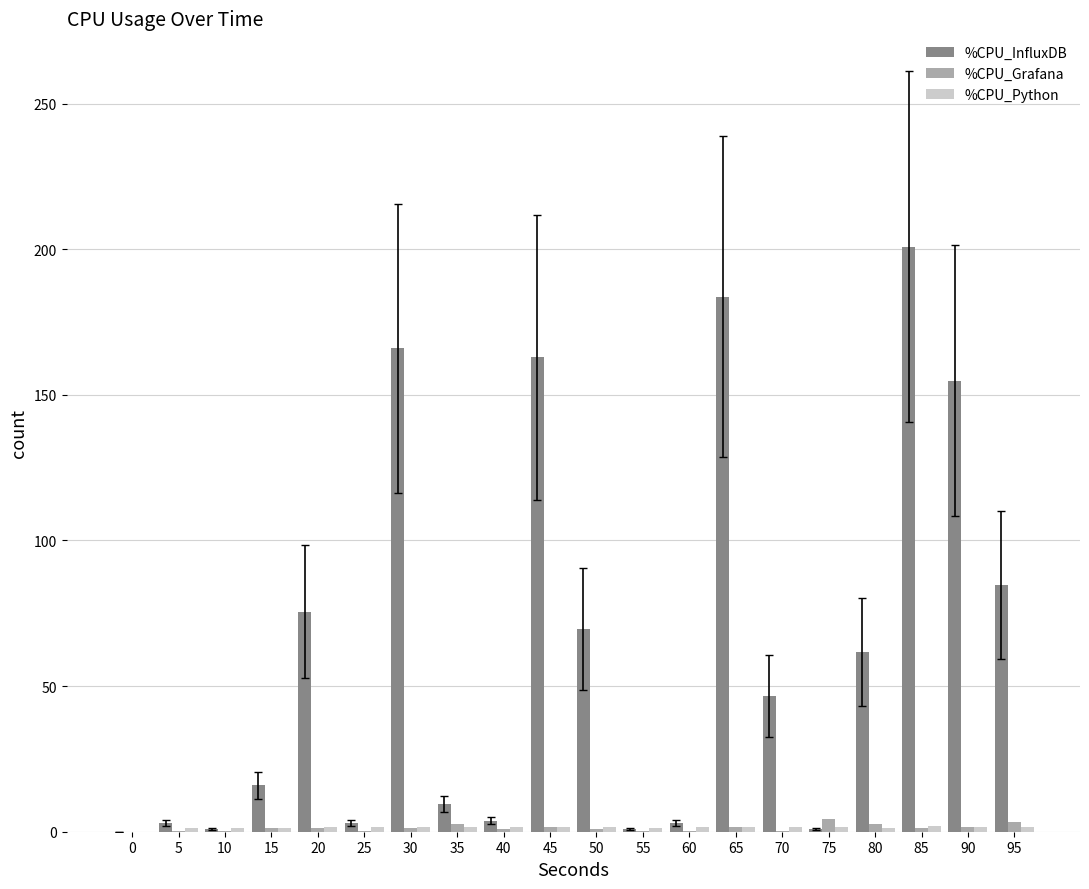

What is the greatest value displayed?

200.8